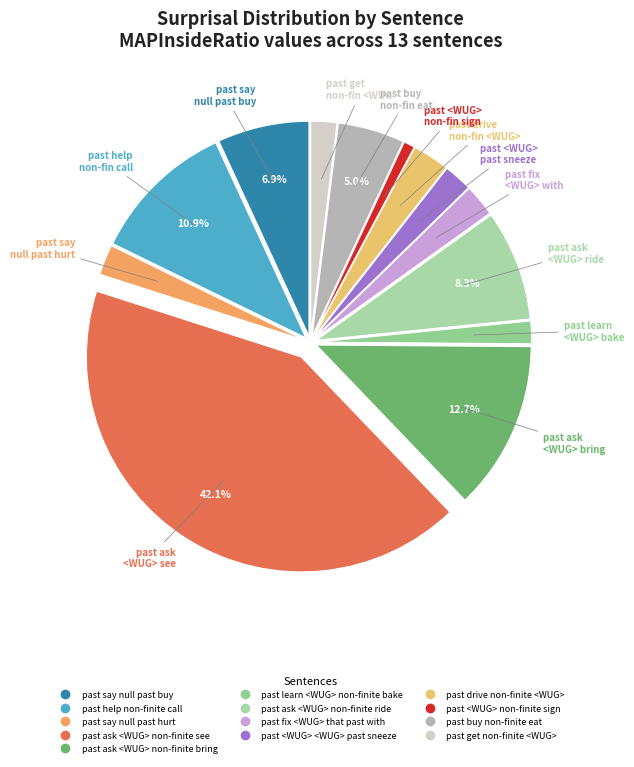

To the nearest percent, what is the average slice percentage?

8%